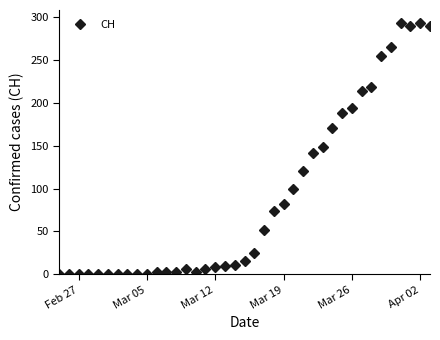

True or false: there are more than 1 points higher than both neighbors.

True